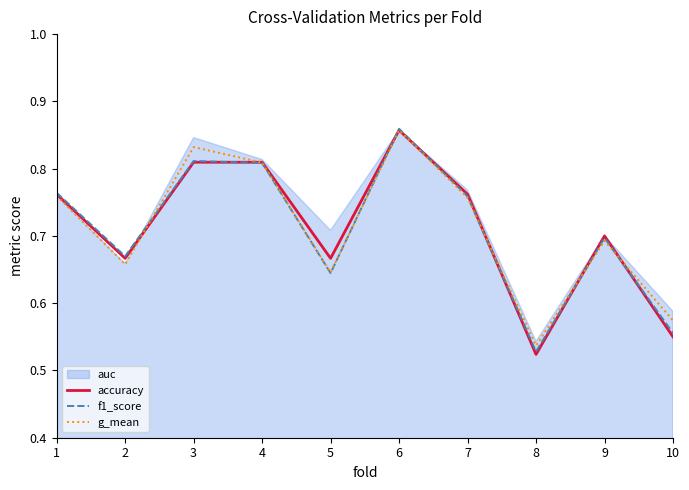

Where is accuracy nearest to the value 0?

8